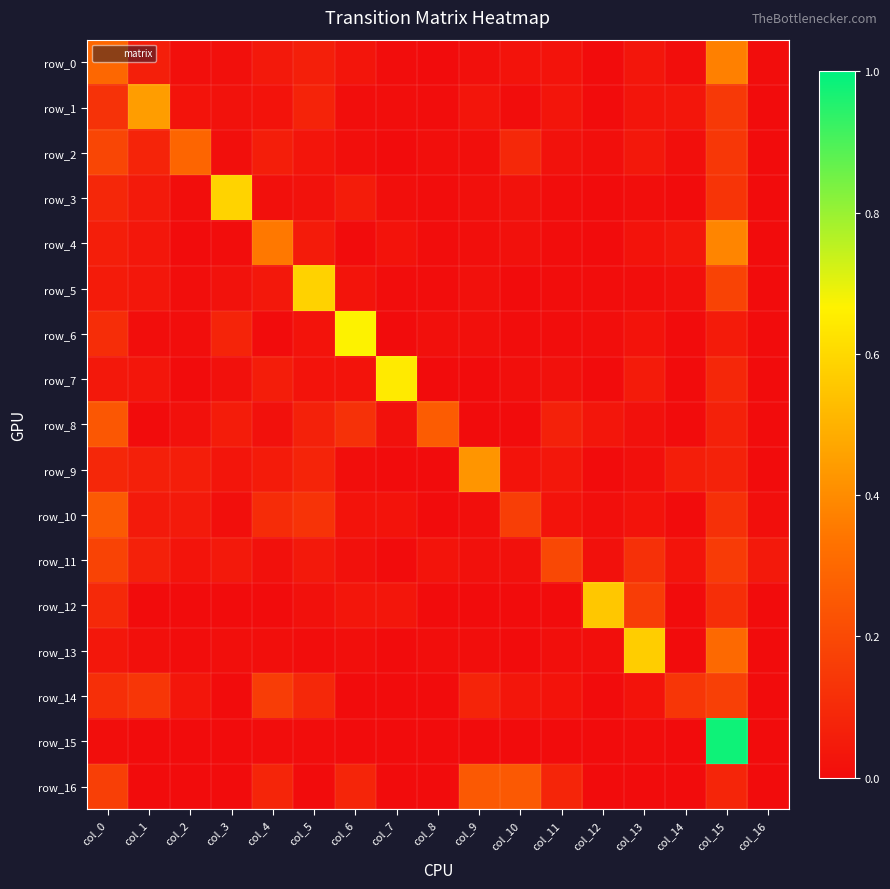

What is the greatest value displayed?

1.0